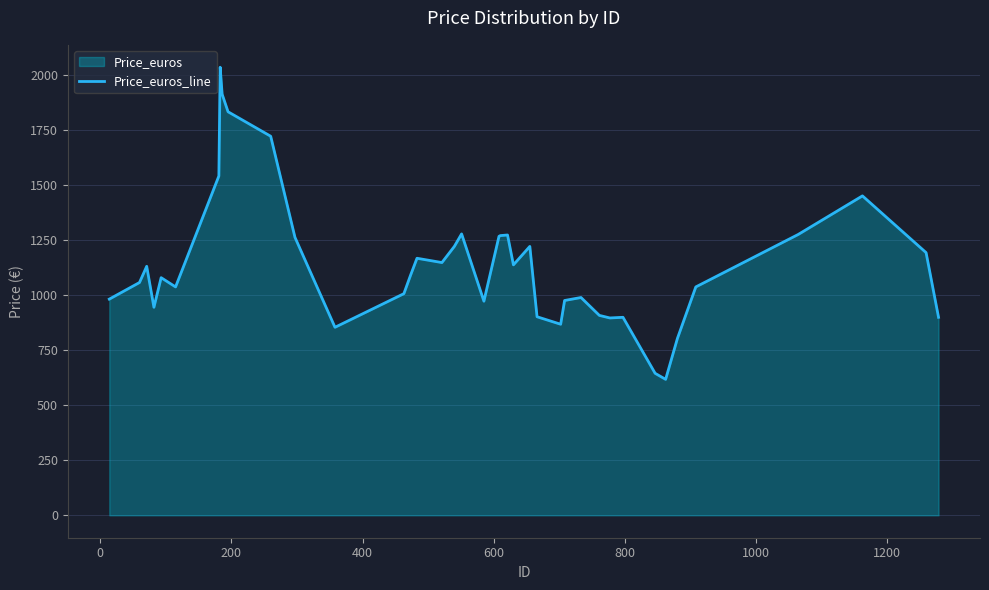

What is the greatest value displayed?

2037.4